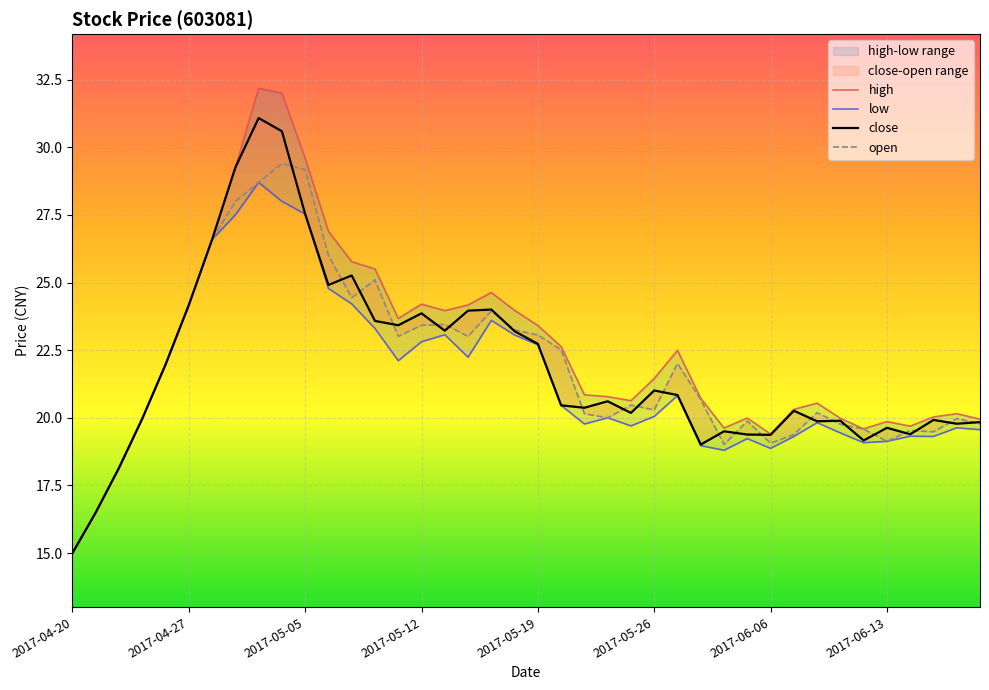

How many intersections are there between open and close?

22